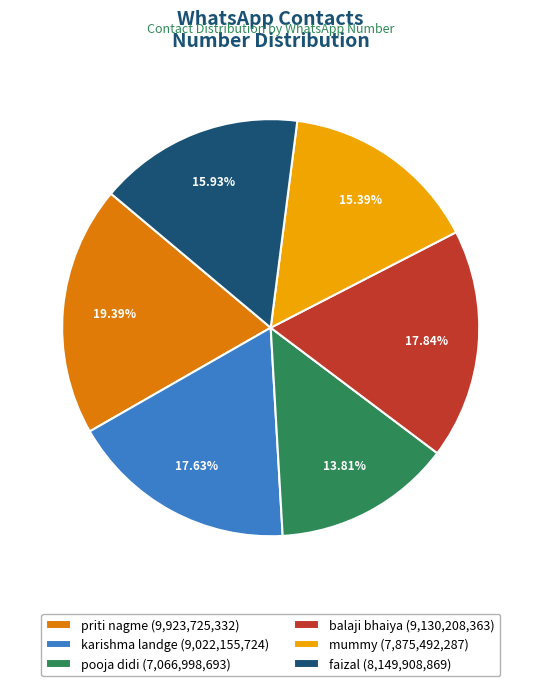

To the nearest percent, what portion does karishma landge represent?

18%